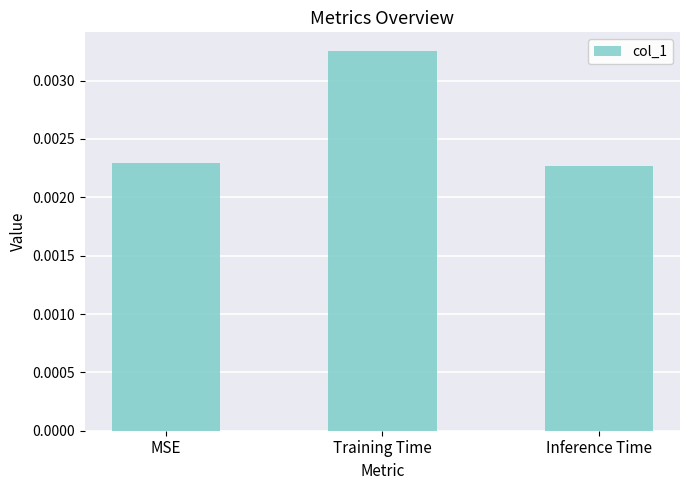

Between Training Time and MSE, which is larger?

Training Time